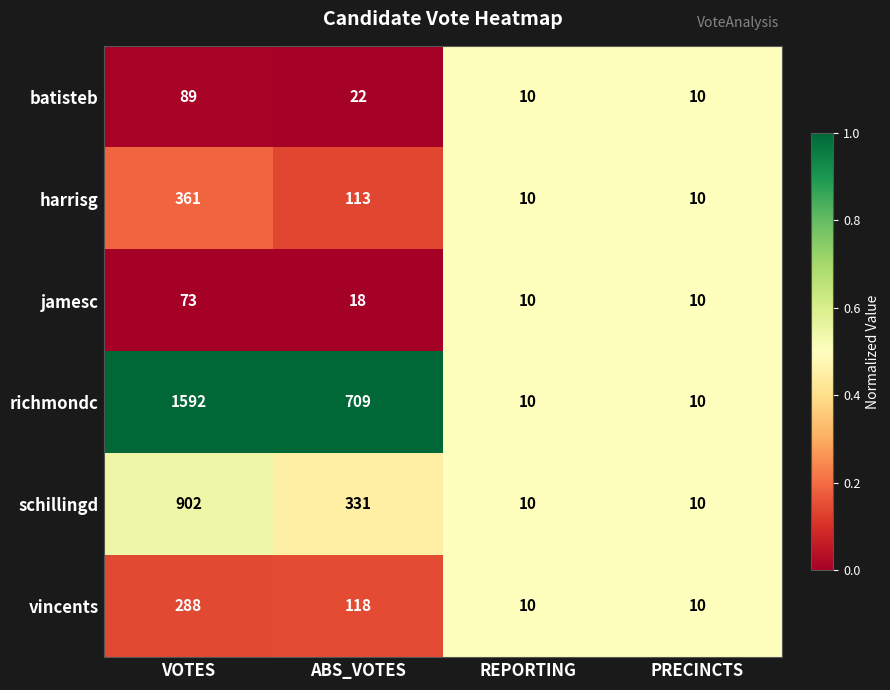

Reading left to right, list all the values displayed in this chart.

batisteb: VOTES=89	ABS_VOTES=22	REPORTING=10	PRECINCTS=10
harrisg: VOTES=361	ABS_VOTES=113	REPORTING=10	PRECINCTS=10
jamesc: VOTES=73	ABS_VOTES=18	REPORTING=10	PRECINCTS=10
richmondc: VOTES=1592	ABS_VOTES=709	REPORTING=10	PRECINCTS=10
schillingd: VOTES=902	ABS_VOTES=331	REPORTING=10	PRECINCTS=10
vincents: VOTES=288	ABS_VOTES=118	REPORTING=10	PRECINCTS=10